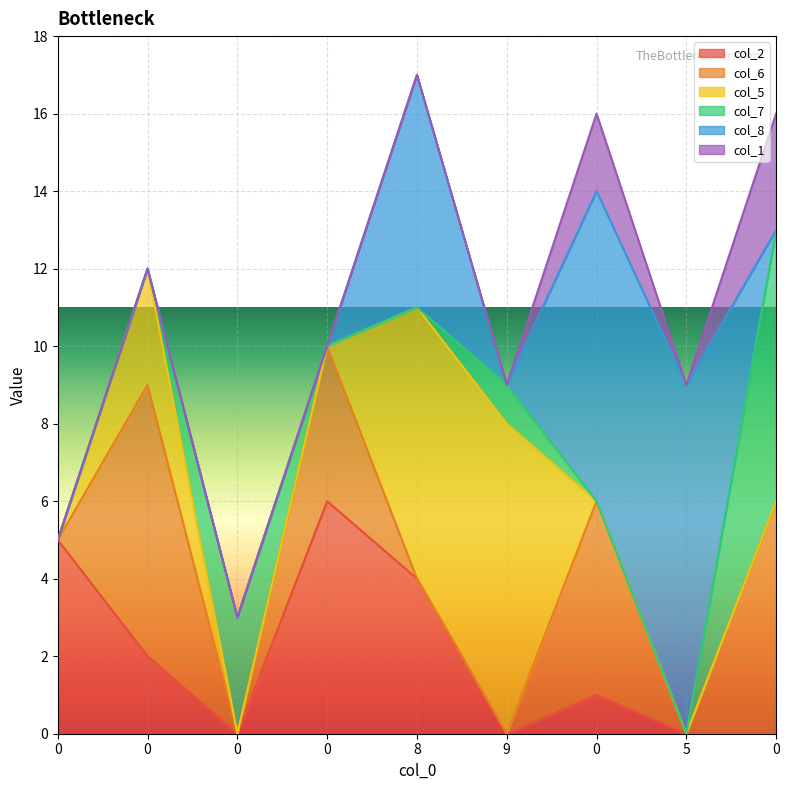

What is the label of the 5th point from the right?

8